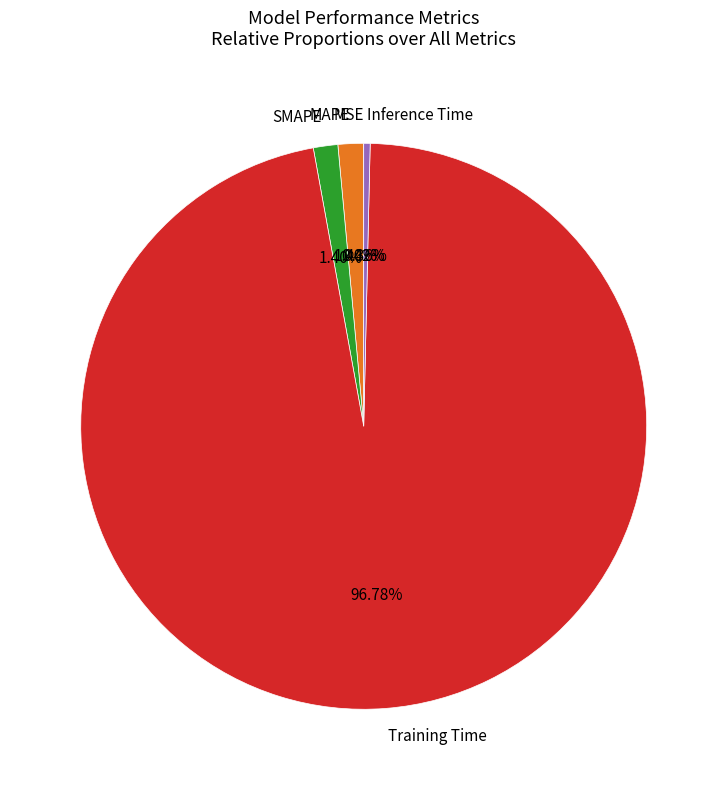

Which has a higher value, Inference Time or Training Time?

Training Time